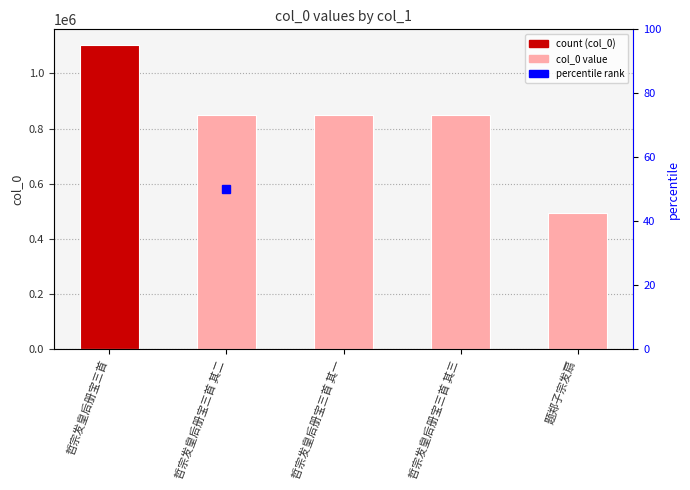

Reading left to right, transcribe all the data shown in this chart.

哲宗发皇后册宝三首=1104707	哲宗发皇后册宝三首 其二=847785	哲宗发皇后册宝三首 其一=847786	哲宗发皇后册宝三首 其三=847784	题郑子宗发扇=493675